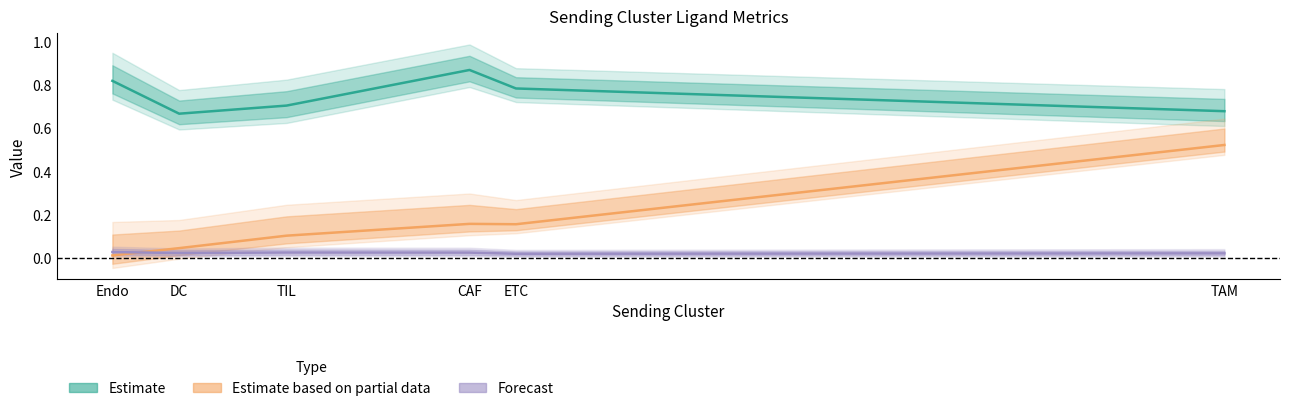

How many interior local valleys does the Estimate (center) series have?

1